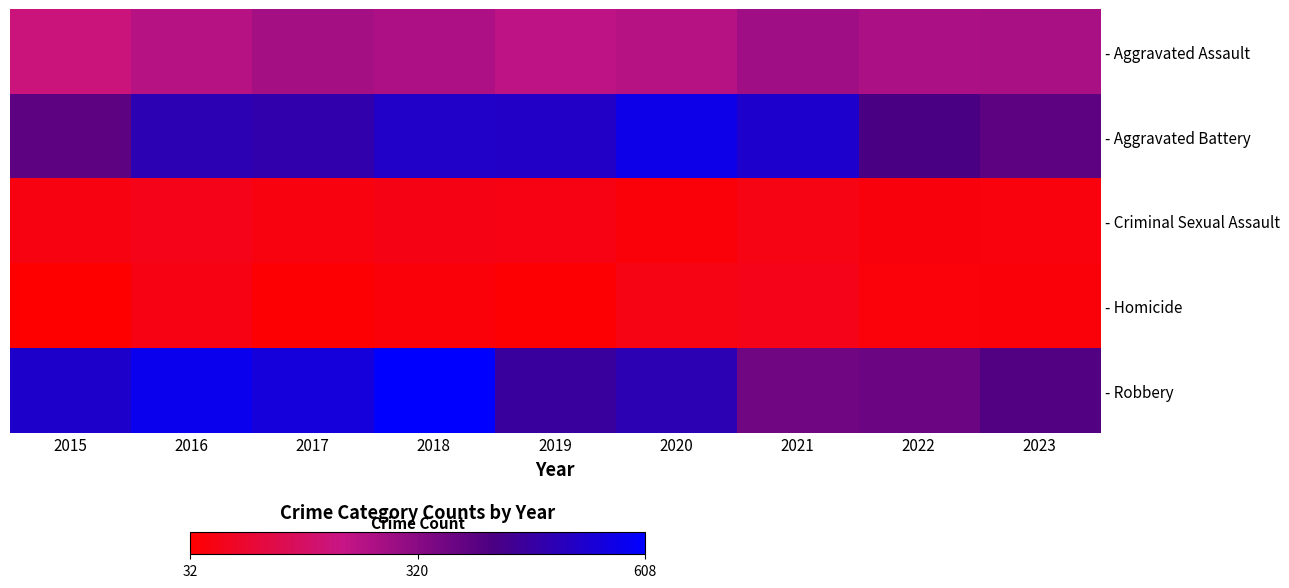

Reading right to left, transcribe all the data shown in this chart.

- Aggravated Assault: 2023=269	2022=267	2021=284	2020=249	2019=238	2018=265	2017=276	2016=250	2015=210
- Aggravated Battery: 2023=387	2022=417	2021=531	2020=574	2019=520	2018=522	2017=480	2016=491	2015=387
- Criminal Sexual Assault: 2023=53	2022=51	2021=62	2020=49	2019=61	2018=65	2017=55	2016=69	2015=58
- Homicide: 2023=49	2022=47	2021=69	2020=63	2019=40	2018=49	2017=37	2016=59	2015=32
- Robbery: 2023=404	2022=364	2021=356	2020=491	2019=458	2018=608	2017=553	2016=579	2015=527